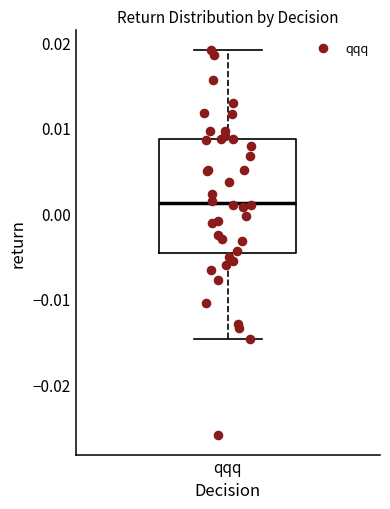

Transcribe this box plot: give where the median line is, the range the box spans, and where the two whiskers end, as read against the y-axis. The values are not printed on the chart, so give them approximately, as read against the axis.

median 0.001, box -0.005 to 0.009, whiskers -0.015 to 0.019